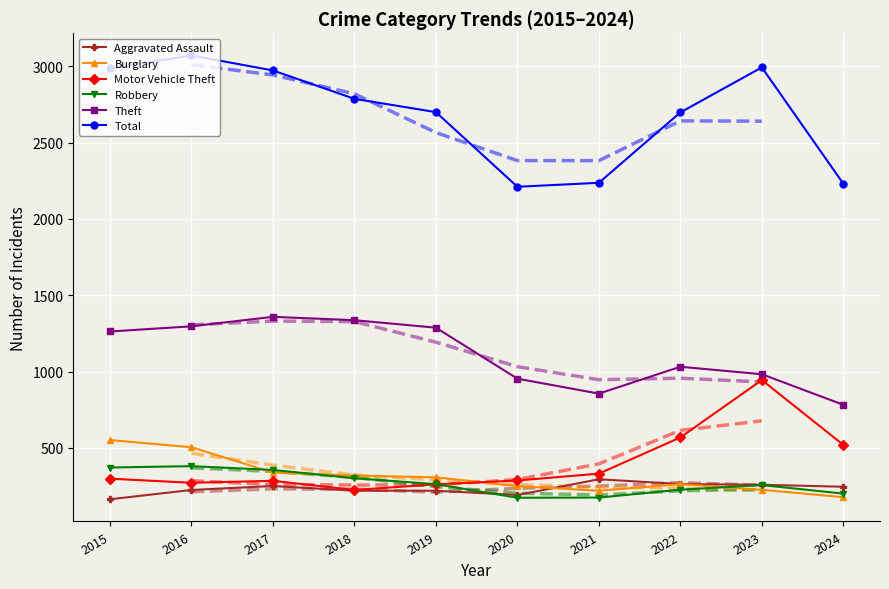

In Robbery, how many points are lower than both neighbors (excluding endpoints)?

1